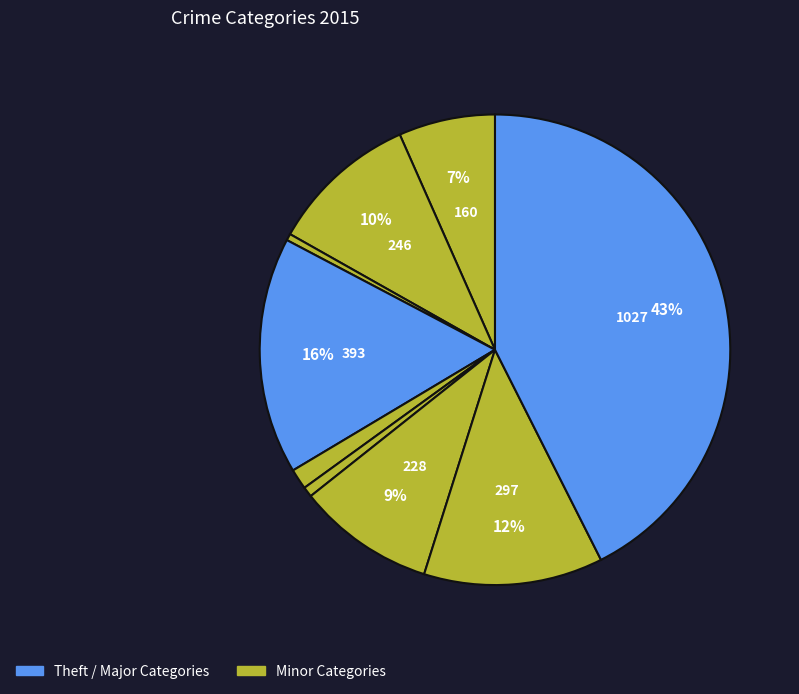

Count the number of slices in the pie.

9